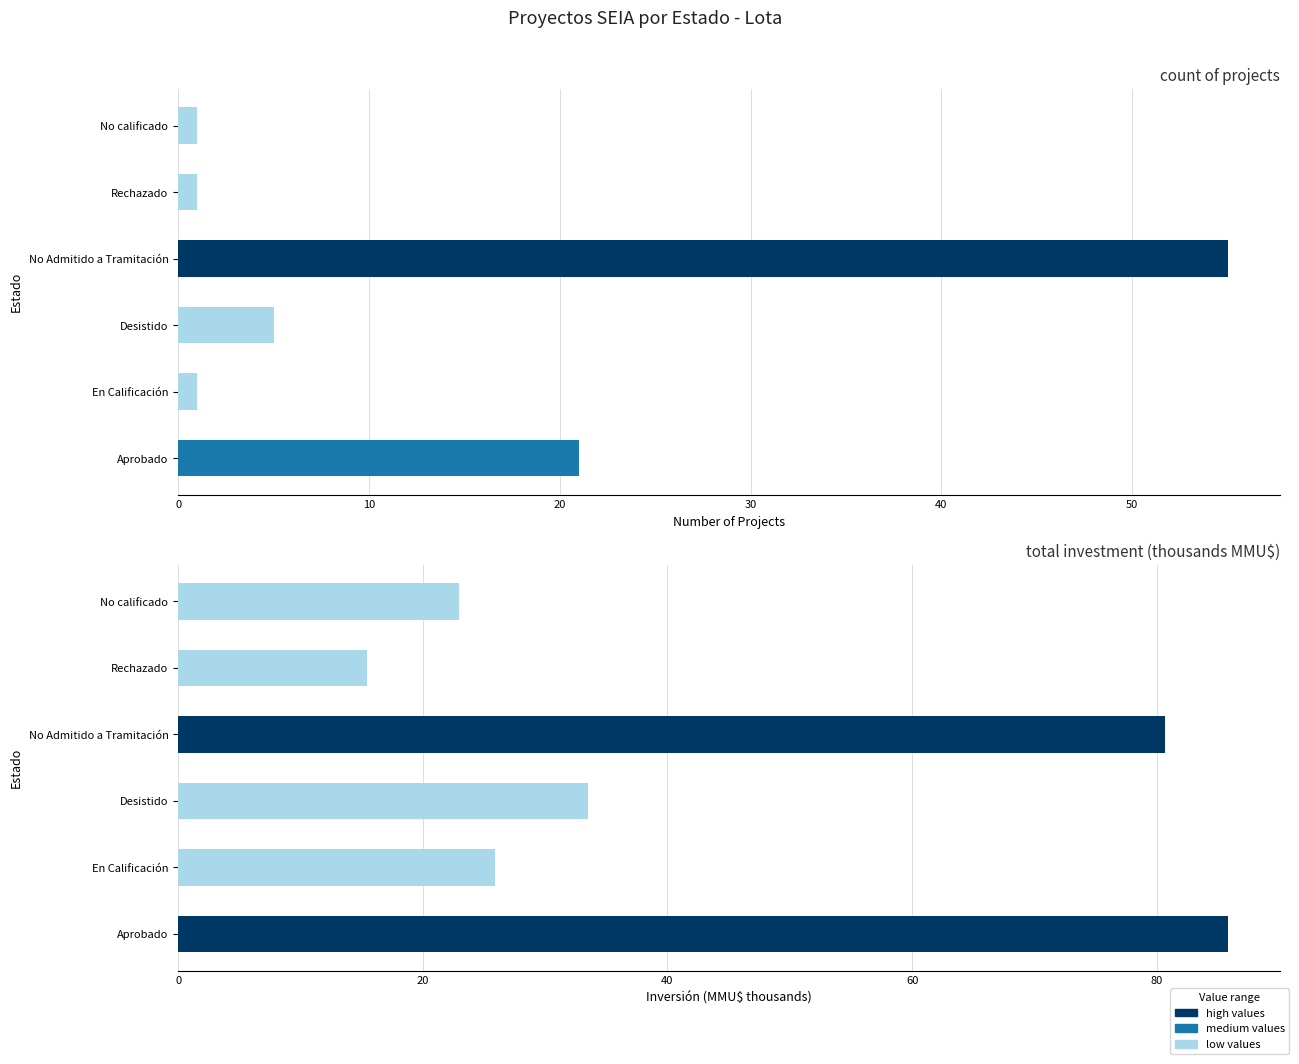

Does the chart contain stacked bars?

No